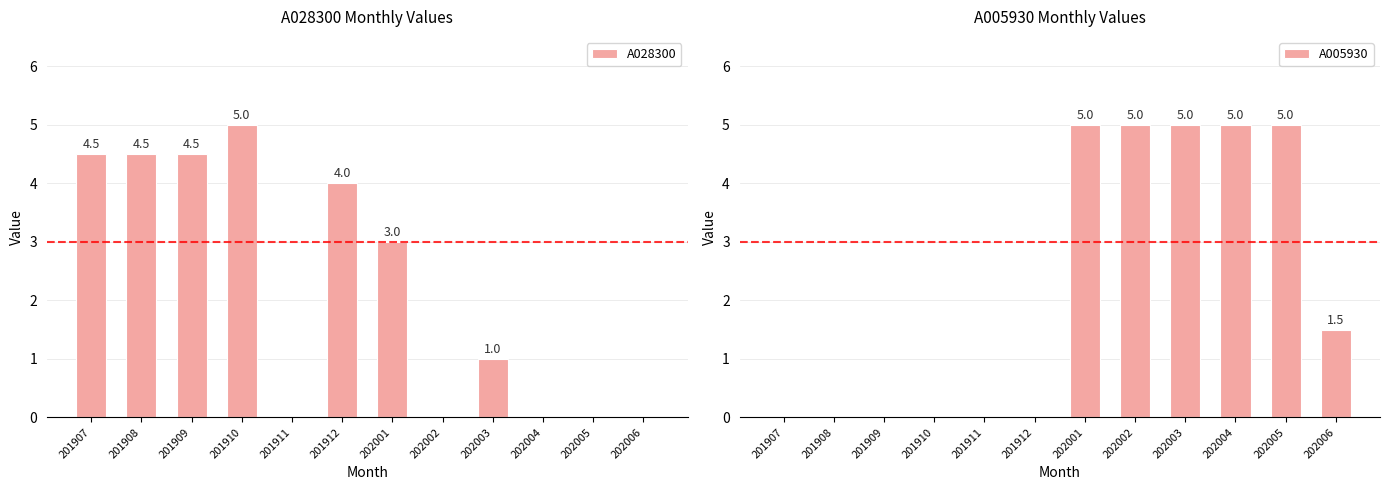

Which category has the highest value in the A005930 series?

202001